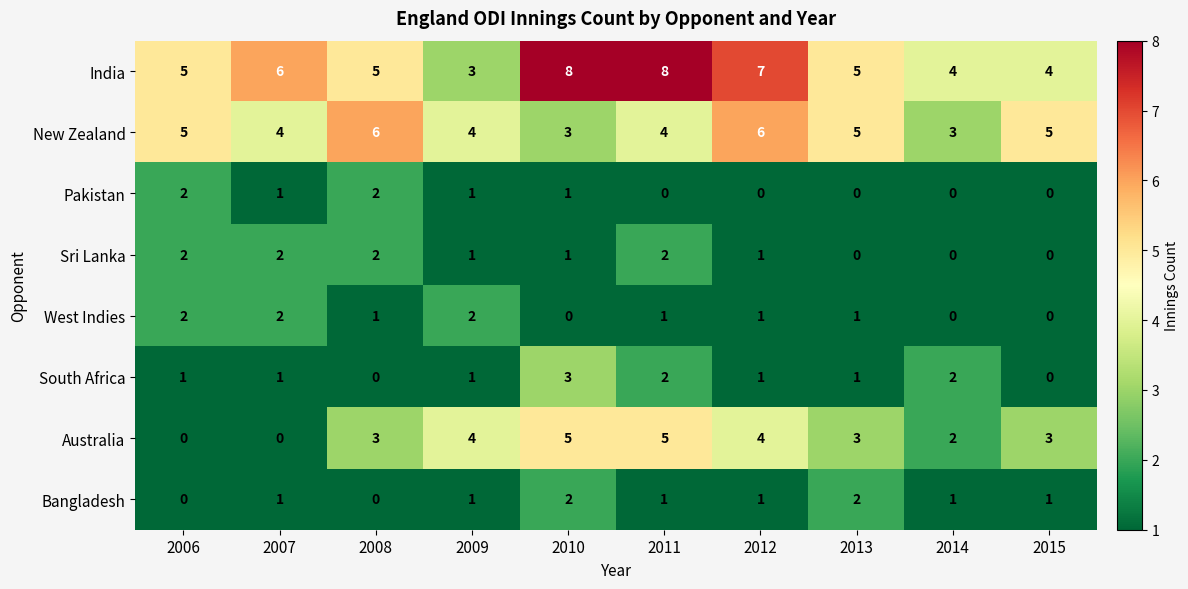

Count the number of categories in the chart.

10